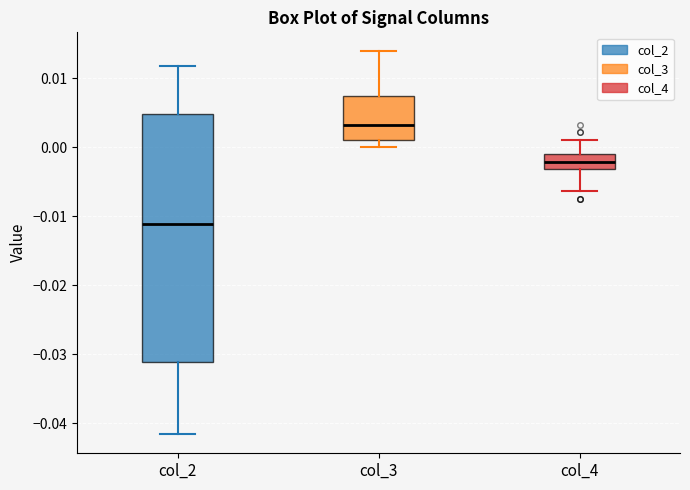

Where does the upper whisker of the box for col_2 end on the y-axis? The values are not printed on the chart, so give them approximately, as read against the axis.

0.012